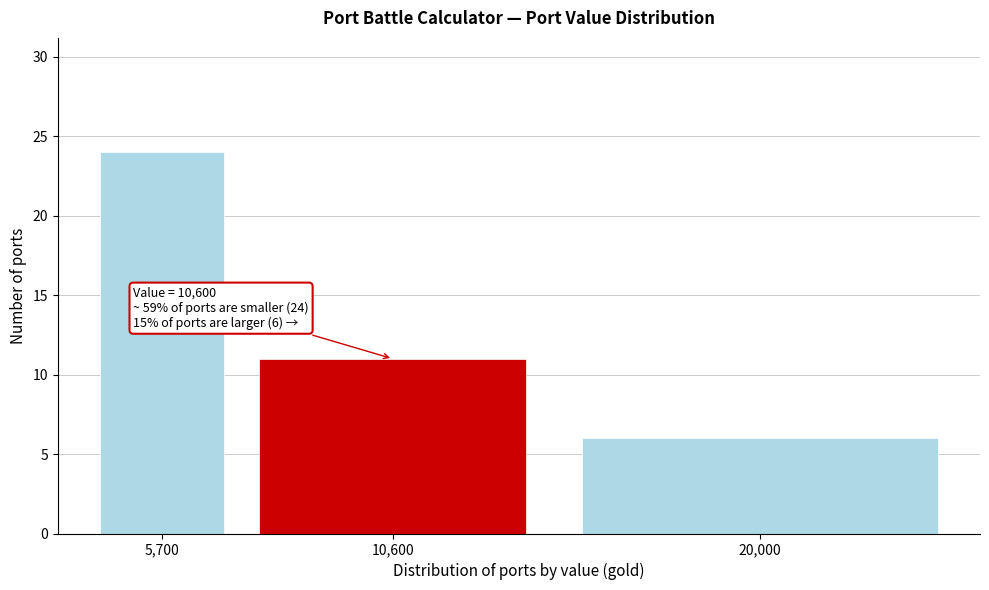

Reading left to right, list all the values displayed in this chart.

24	11	6